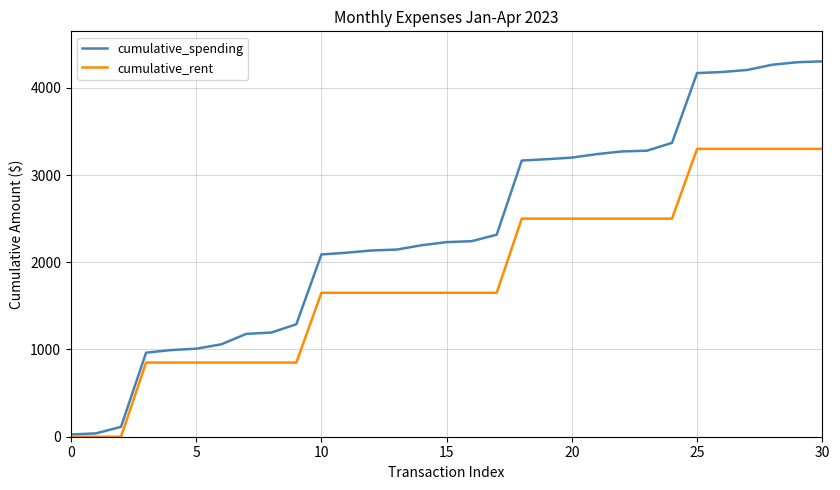

Rank the series by their maximum value, from highest to lowest.

cumulative_spending, cumulative_rent